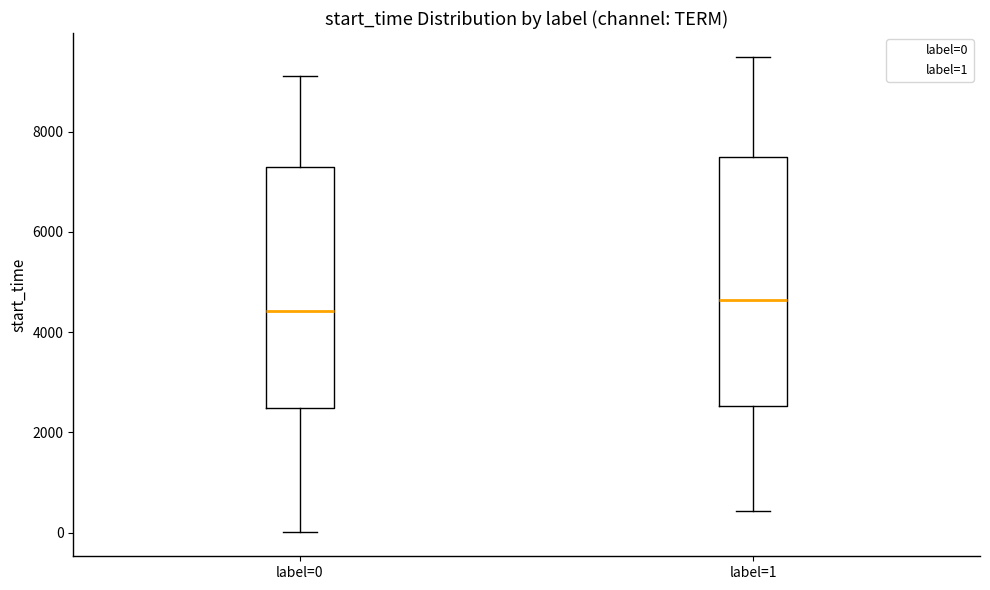

Reading left to right, transcribe this box plot: for each box, give where its median line is, the range the box spans, and where its two whiskers end, as read against the y-axis. The values are not printed on the chart, so give them approximately, as read against the axis.

label=0: median 4400, box 2400 to 7200, whiskers 0 to 9200
label=1: median 4600, box 2600 to 7400, whiskers 400 to 9400